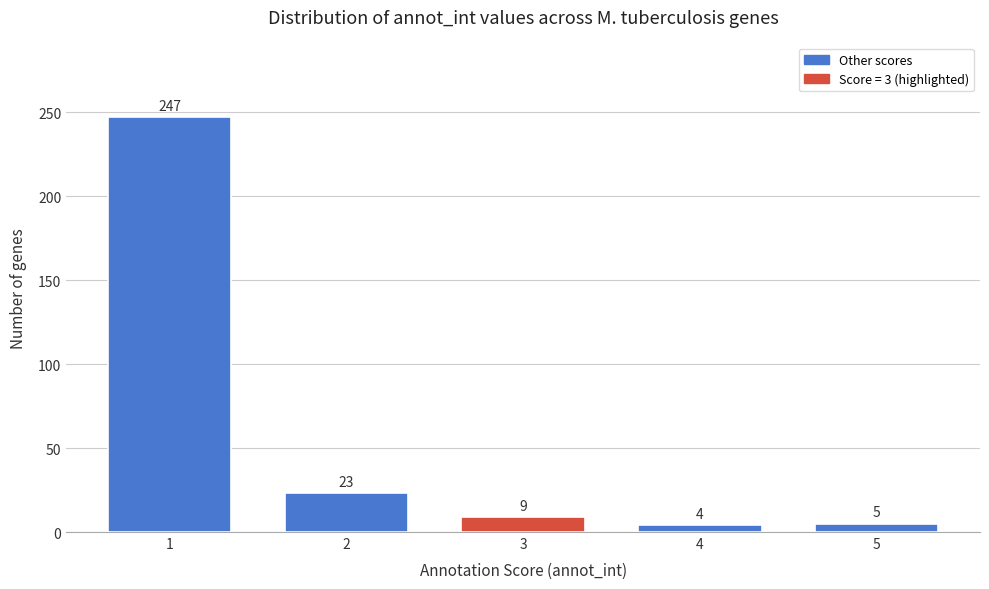

Reading left to right, extract all data points from this chart.

1=247	2=23	3=9	4=4	5=5